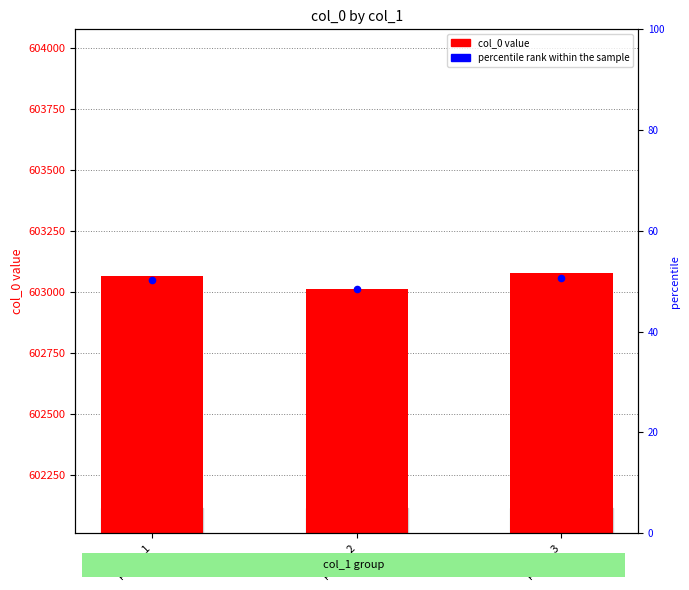

Which series has the widest spread of Y values?

col_0